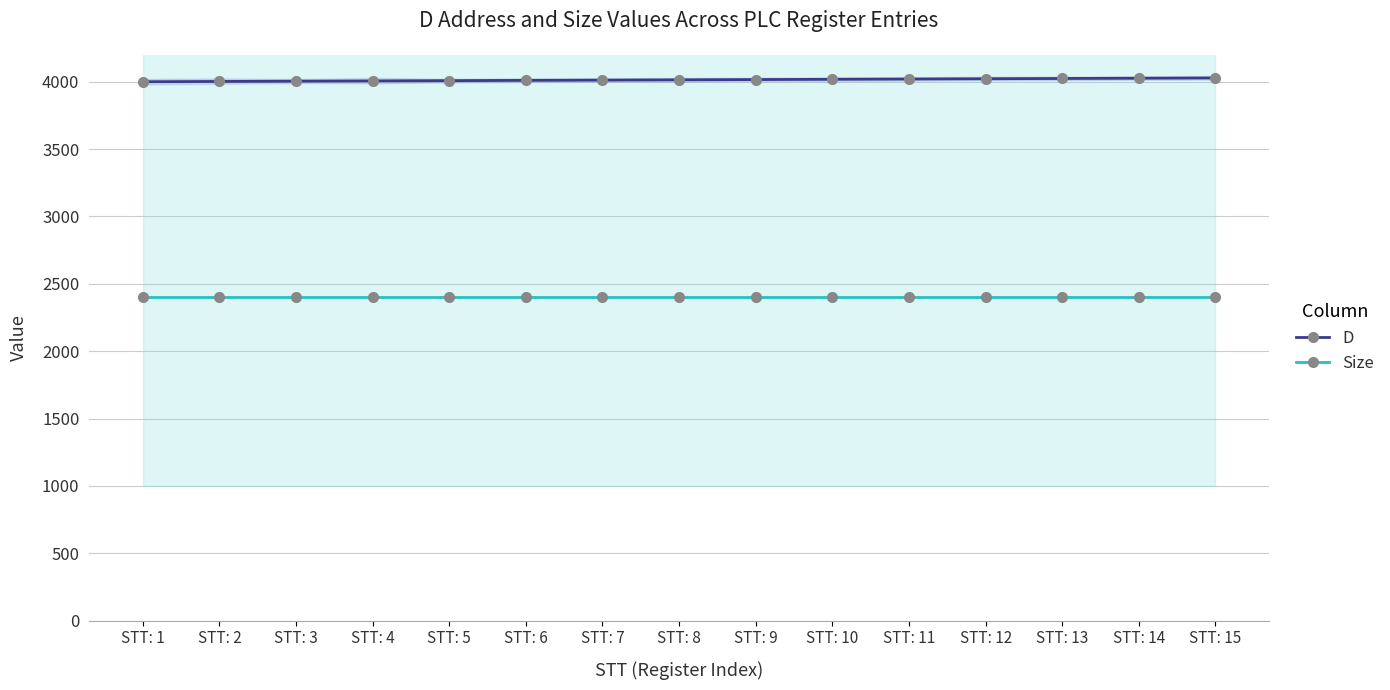

How many distinct data groups are displayed?

2